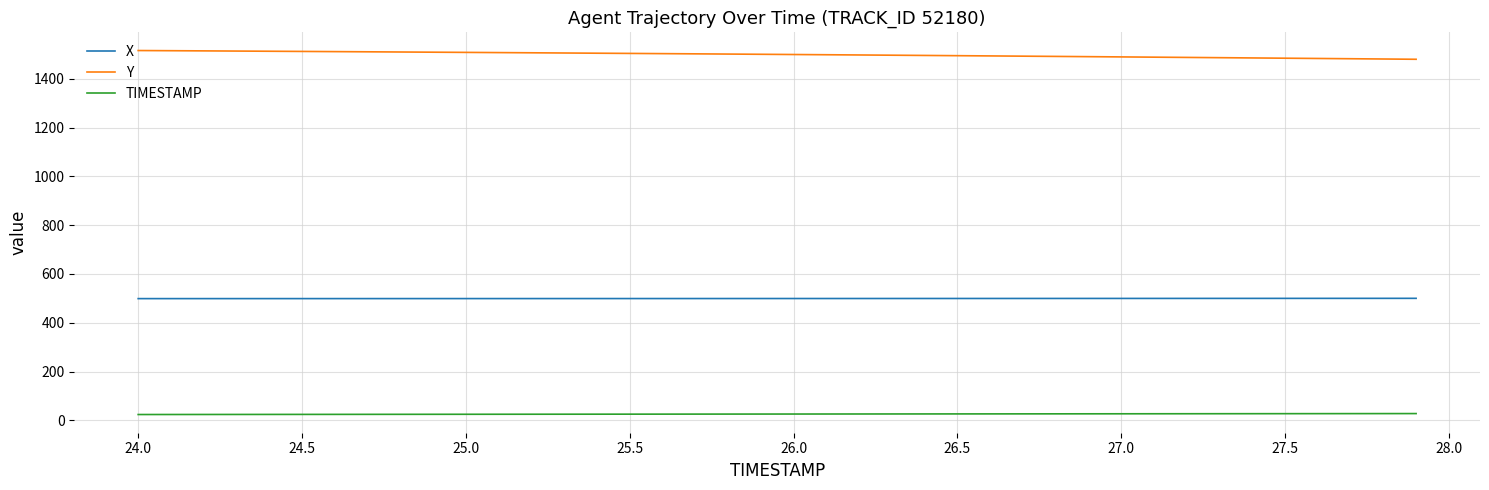

True or false: X and TIMESTAMP intersect in this chart.

False